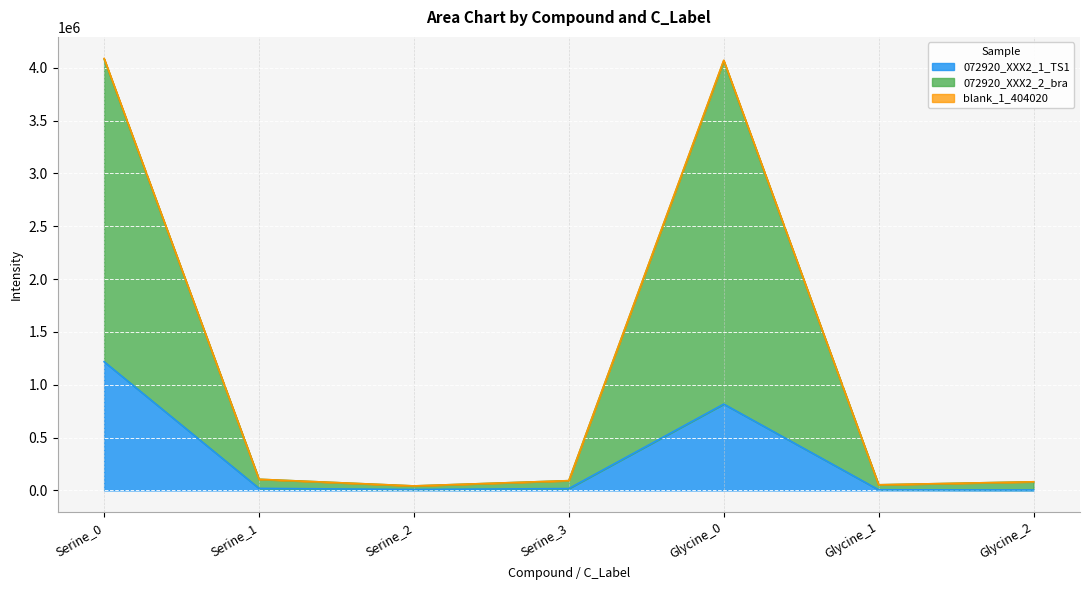

What is the highest value of the 072920_XXX2_1_TS1 series?

1217300.6